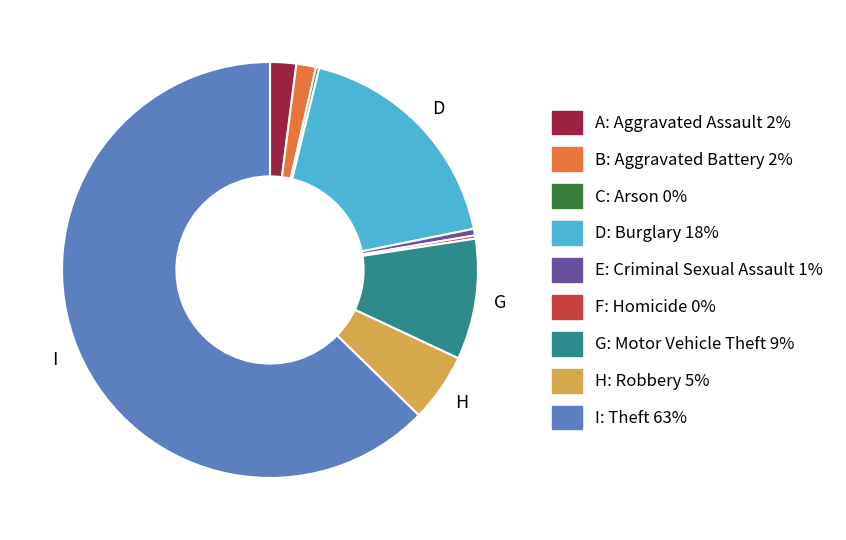

Is there a majority slice in this chart?

Yes